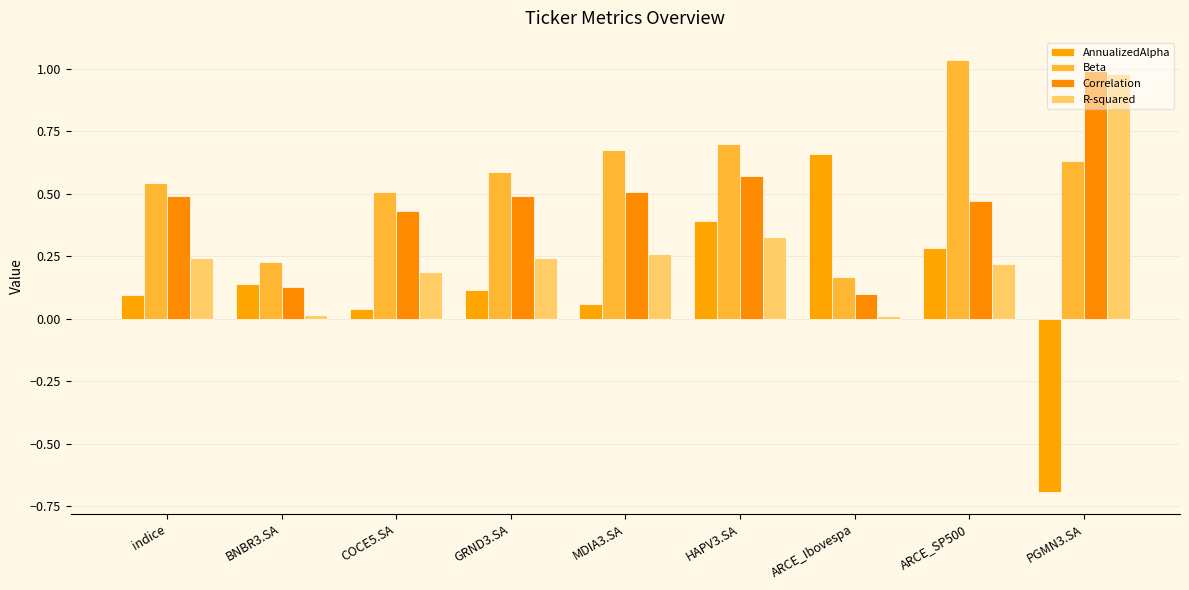

How many values in the AnnualizedAlpha series are below 0?

1